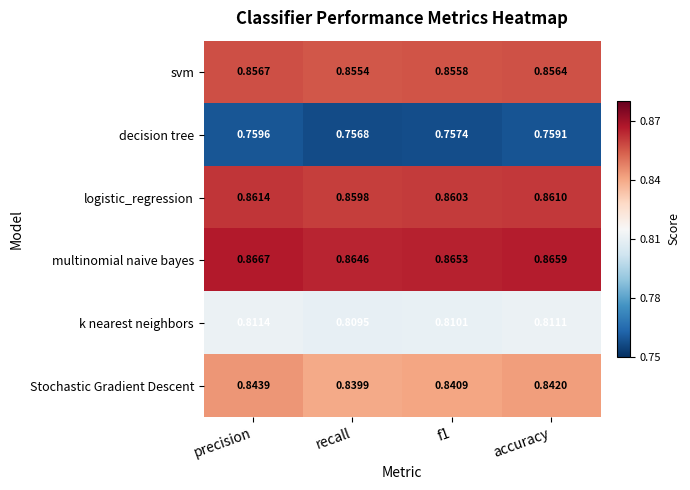

At which category is the sum across all series the highest?

precision